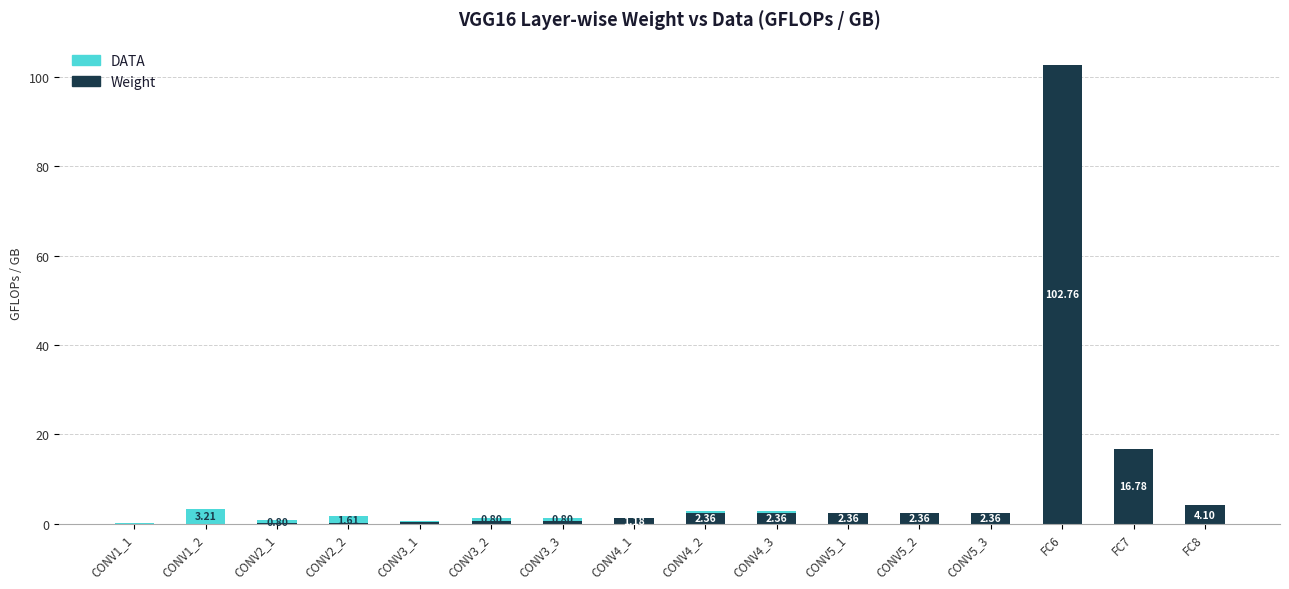

At which category is the sum across all series the highest?

FC6